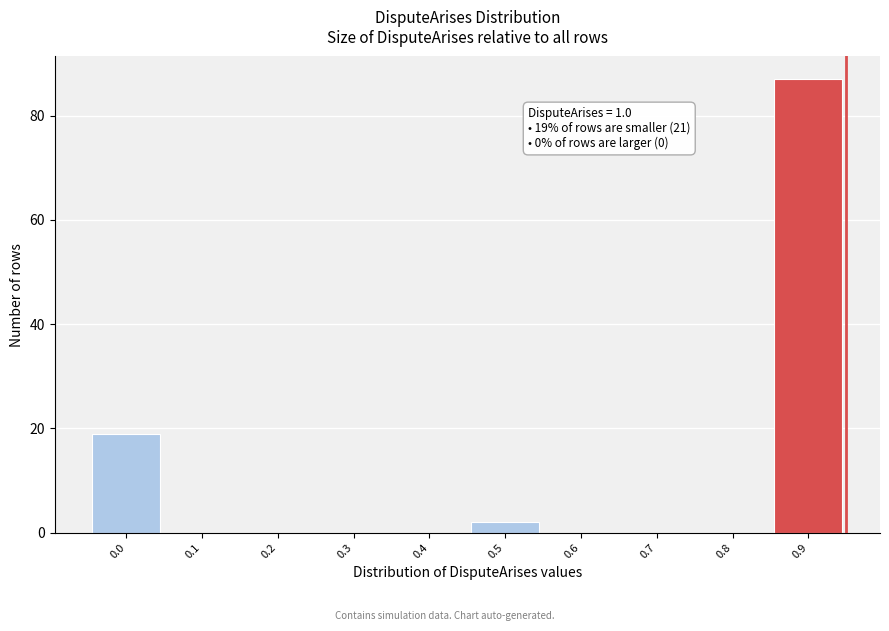

Reading left to right, transcribe all the data shown in this chart.

0.0=19	0.1=0	0.2=0	0.3=0	0.4=0	0.5=2	0.6=0	0.7=0	0.8=0	0.9=87